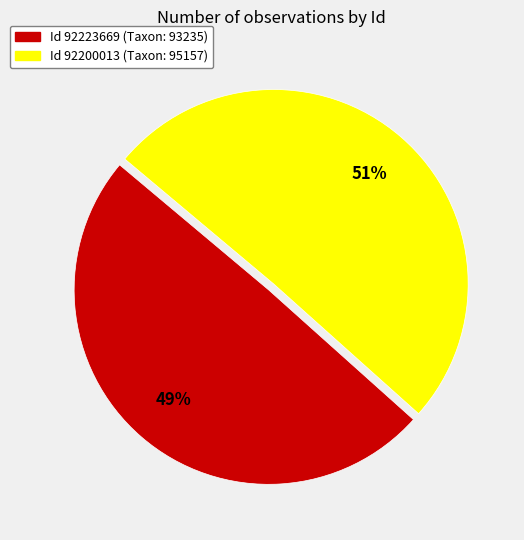

Count the number of slices in the pie.

2